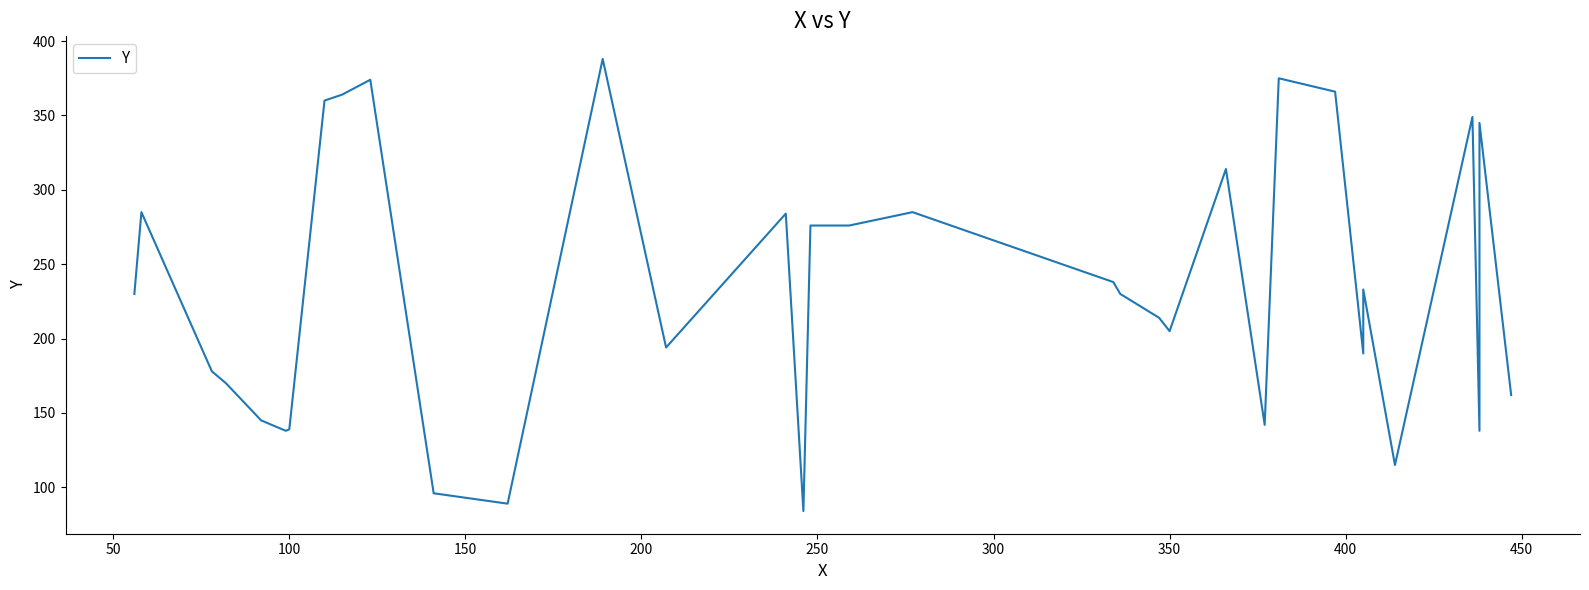

What is the difference between the maximum and minimum values?

304